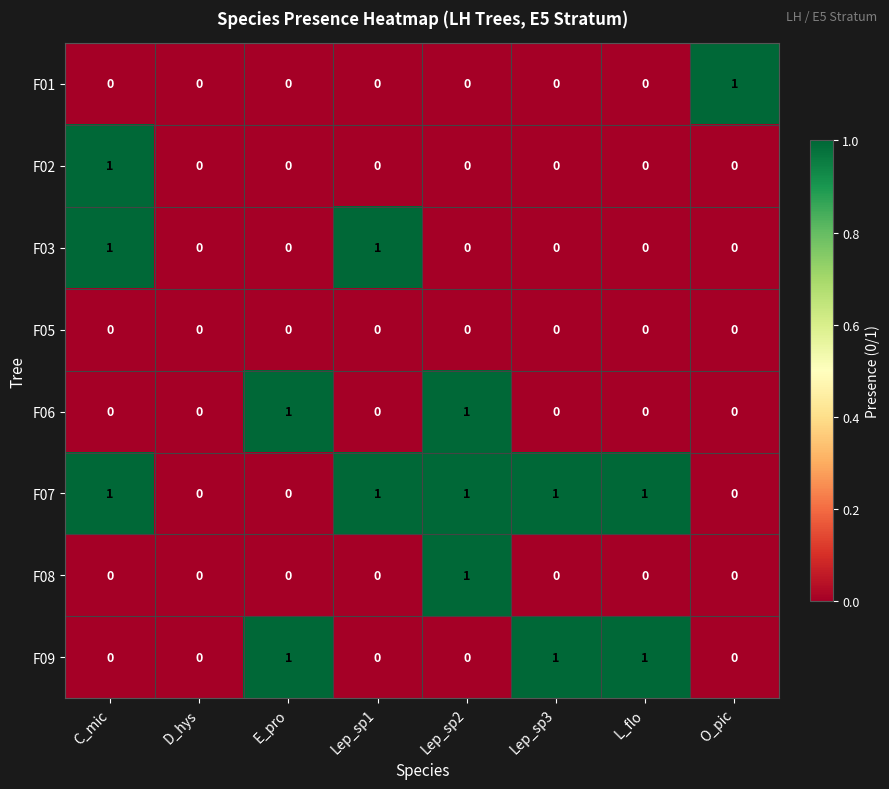

Count the F06 values in the range 0 to 1.

8